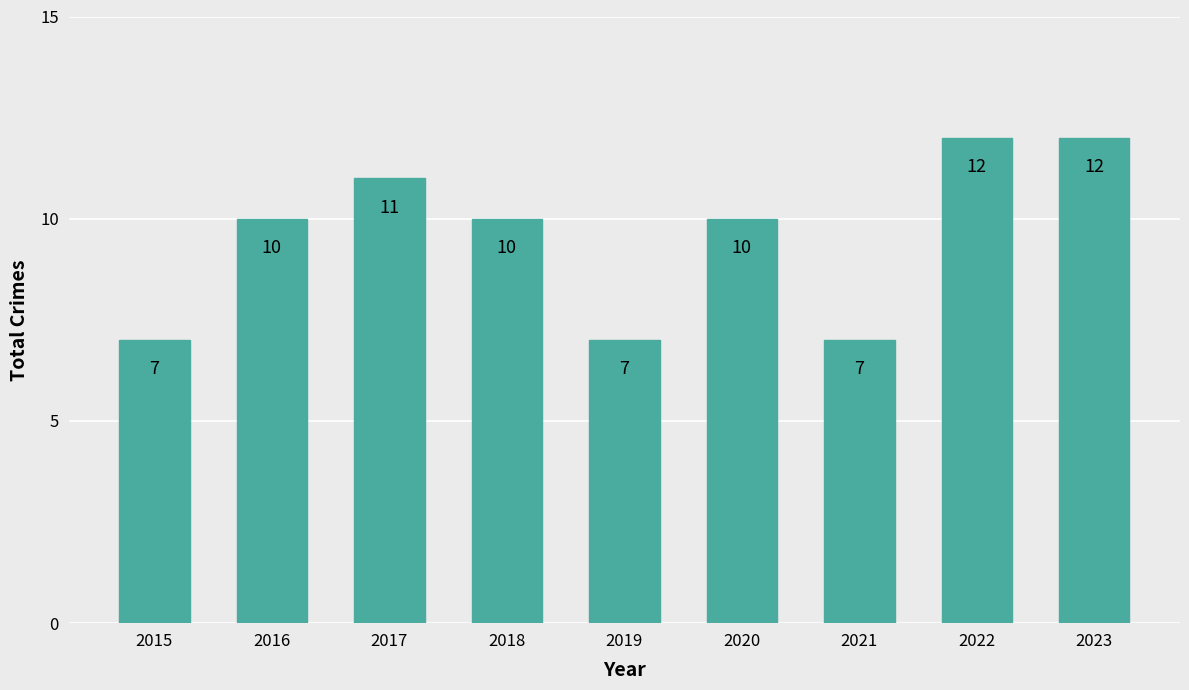

Reading left to right, transcribe all the data shown in this chart.

2015=7	2016=10	2017=11	2018=10	2019=7	2020=10	2021=7	2022=12	2023=12